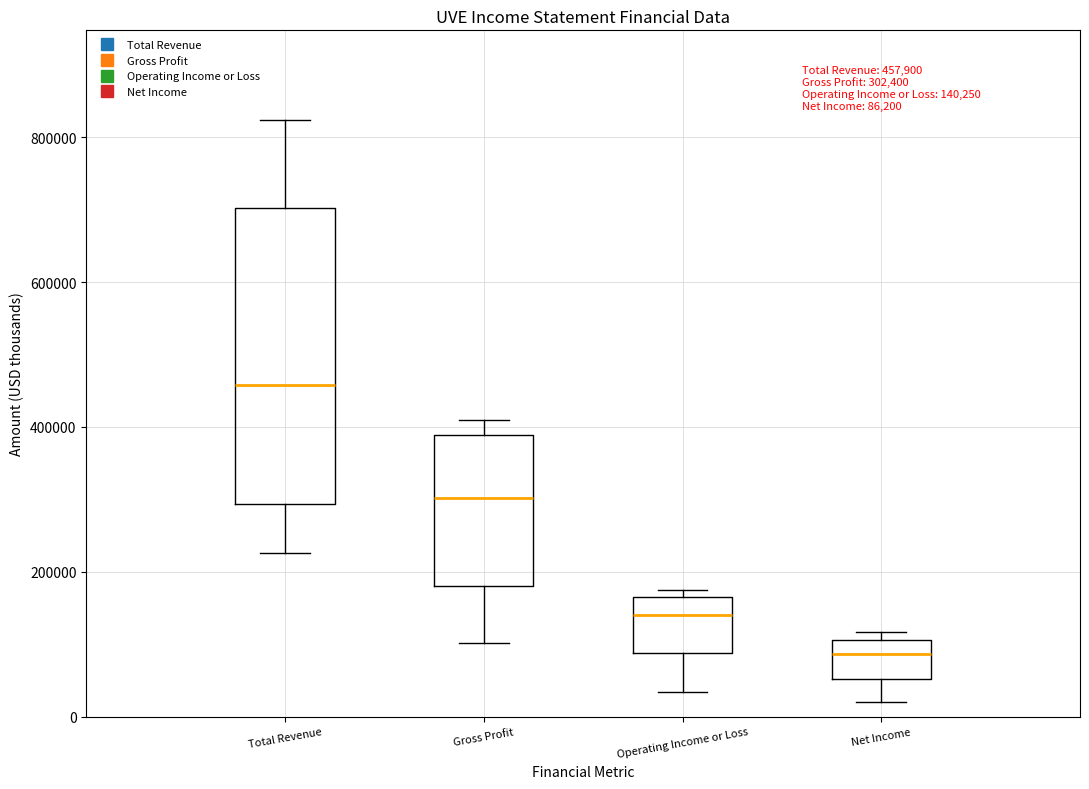

Which box's median line is the lowest?

Net Income